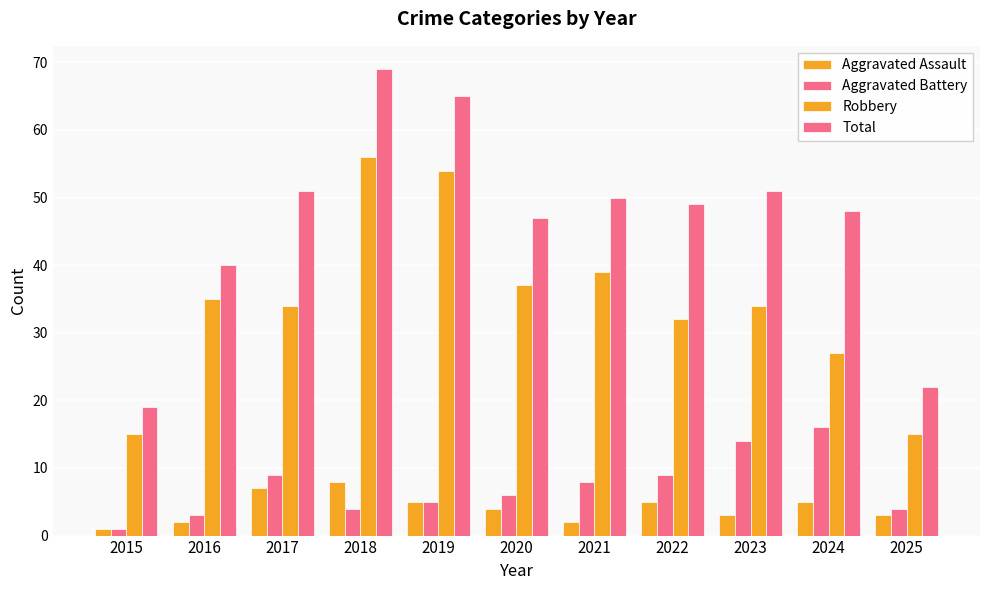

What is the value of the Aggravated Battery bar at the 9th from the left?

14